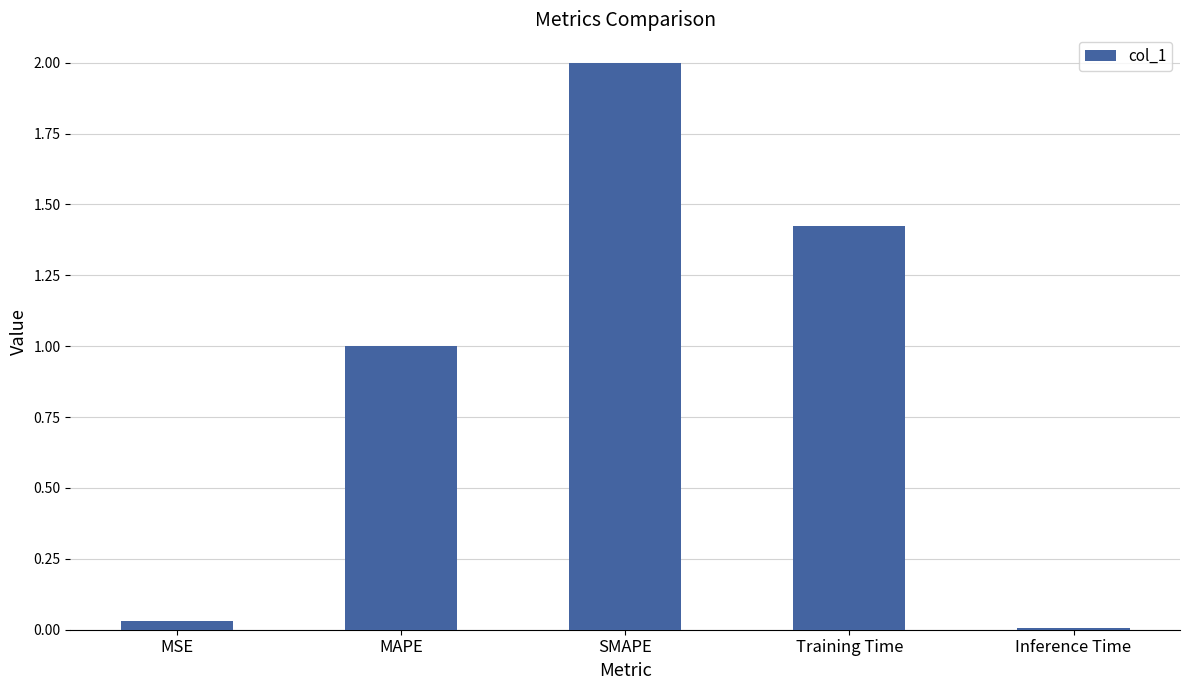

What is the greatest value displayed?

2.0